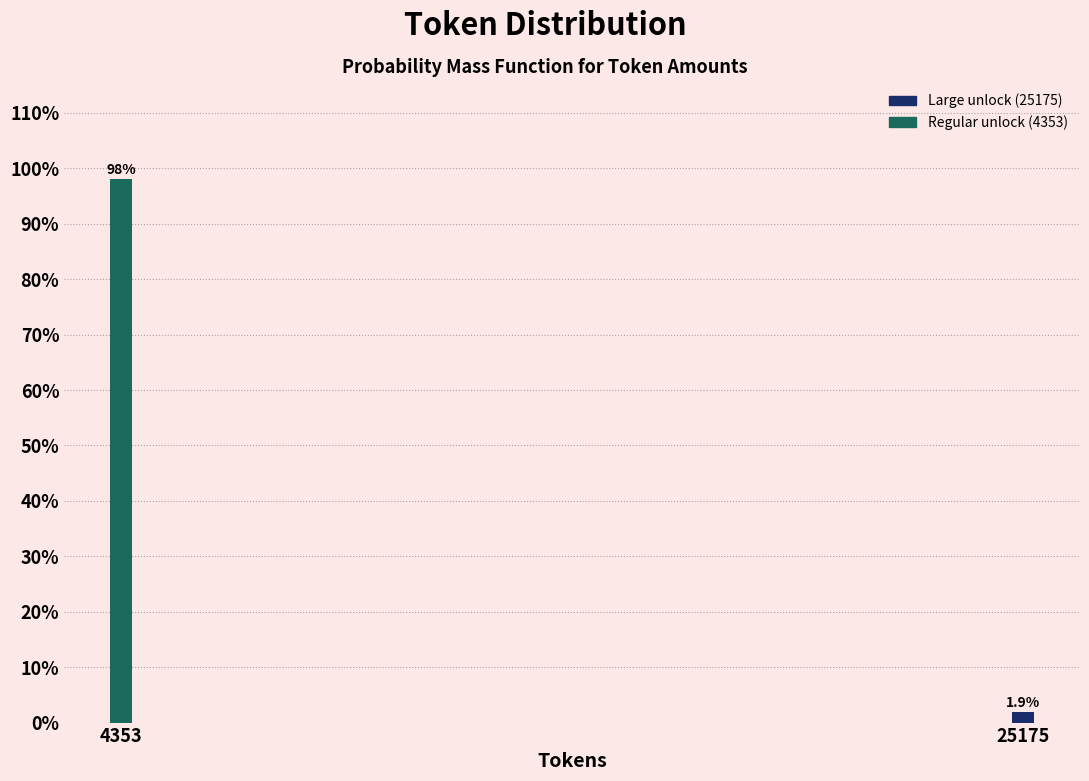

Reading right to left, transcribe all the data shown in this chart.

1.9	98.1